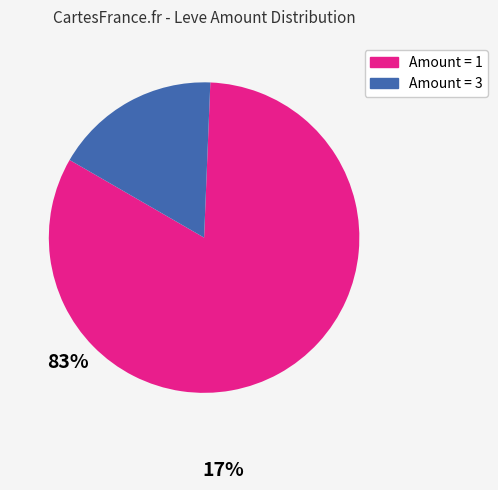

Is there a majority slice in this chart?

Yes